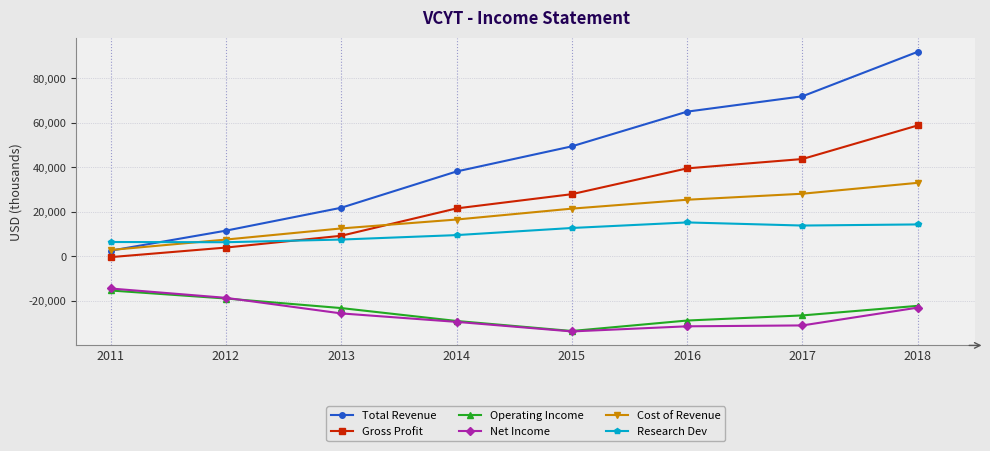

Which series has the largest total across all categories?

Total Revenue